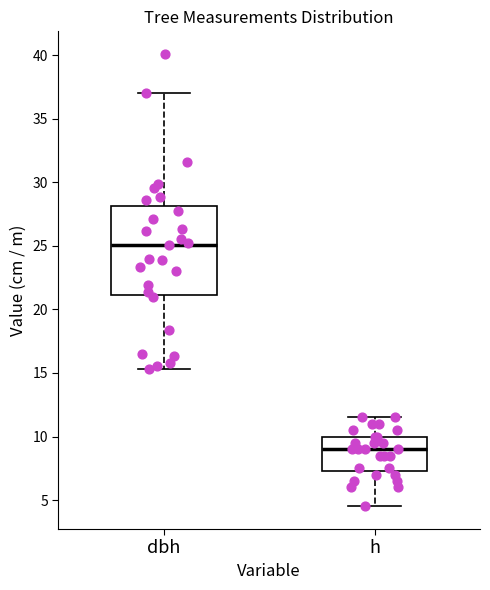

Comparing the boxes themselves (not the whiskers), which one is the tallest?

dbh